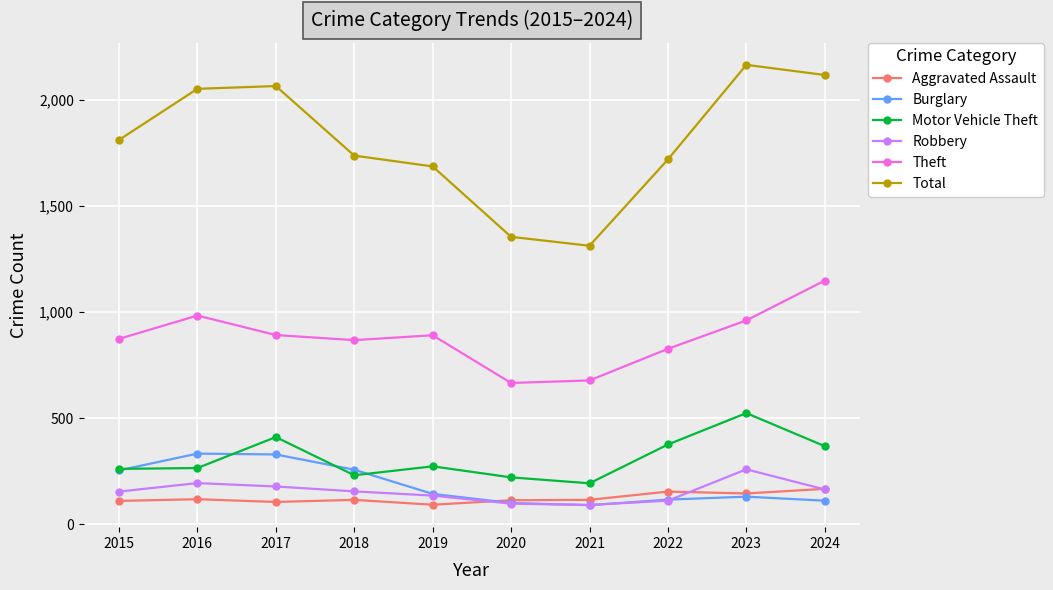

True or false: Theft has more than 2 points higher than both neighbors.

False